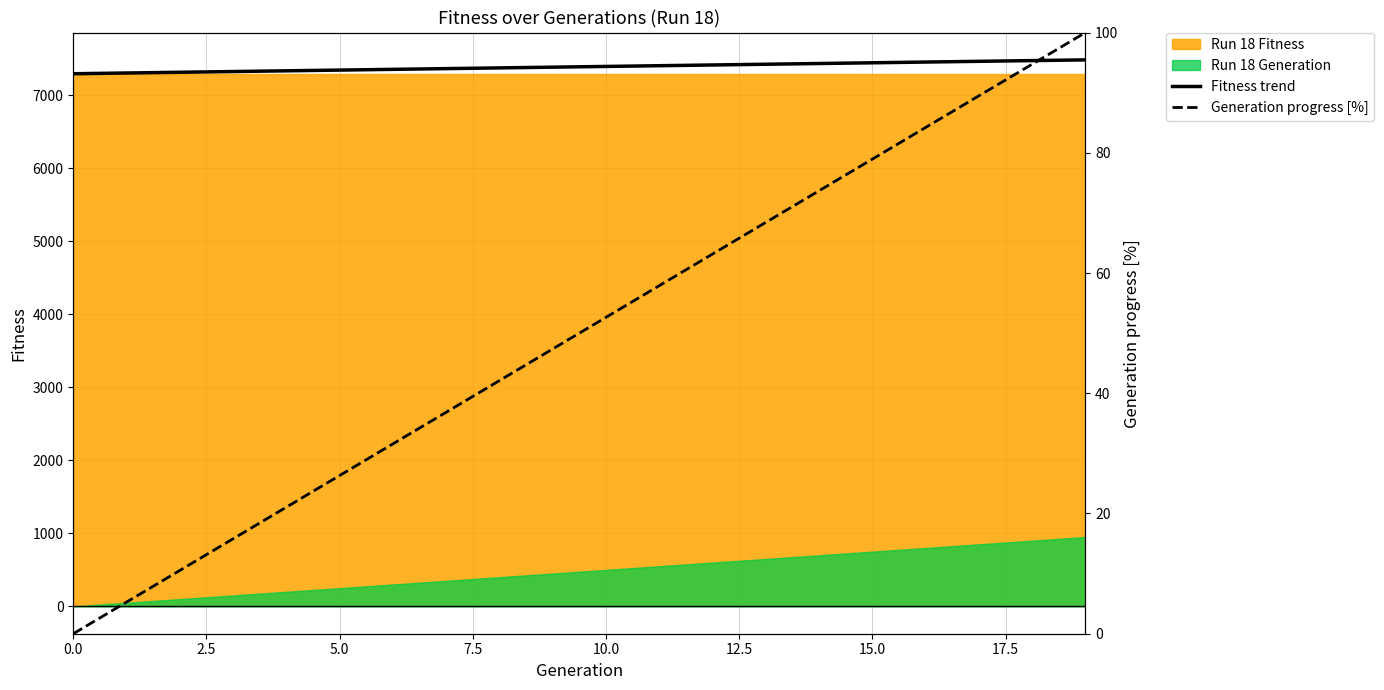

What is the maximum value for Fitness trend?

7485